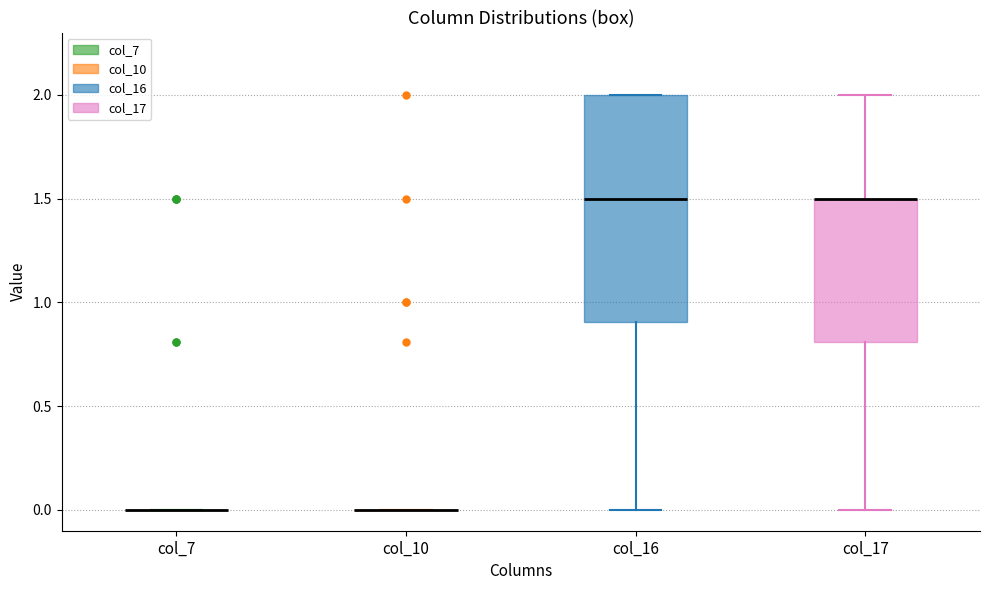

Which box is the tallest, from its lower edge to its upper edge?

col_16